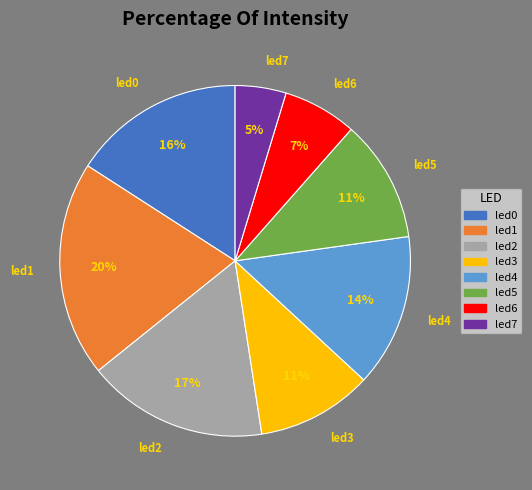

Between led3 and led0, which is larger?

led0